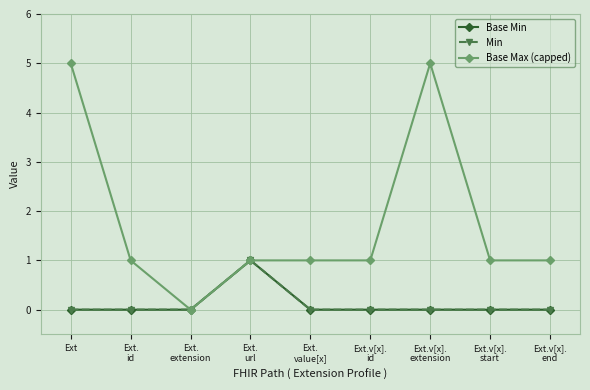

Does the chart have visible grid lines?

Yes